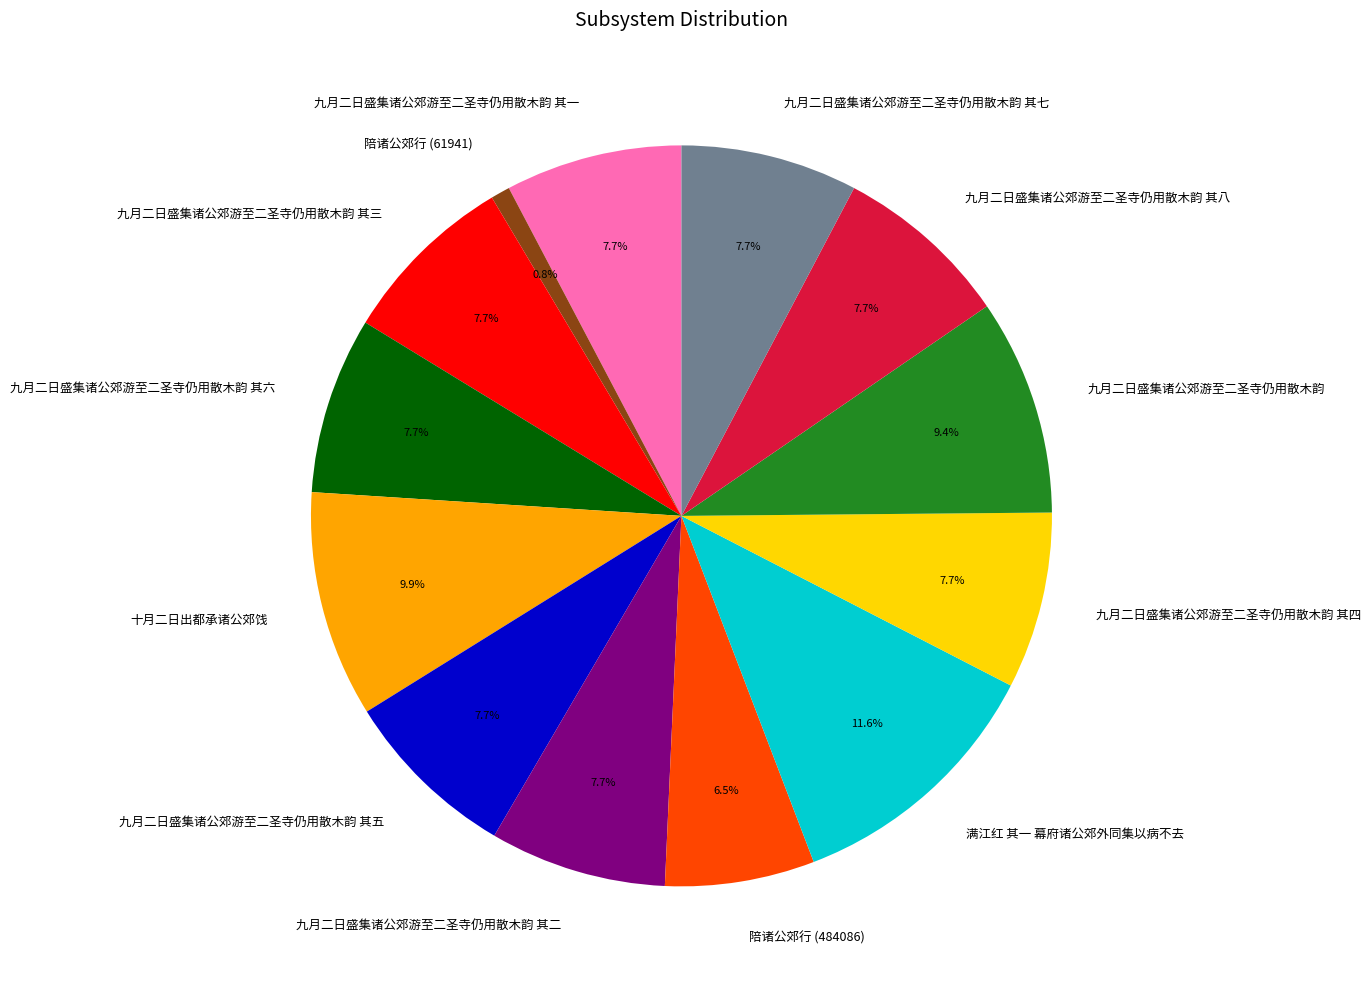

How many slices are in this pie chart?

13